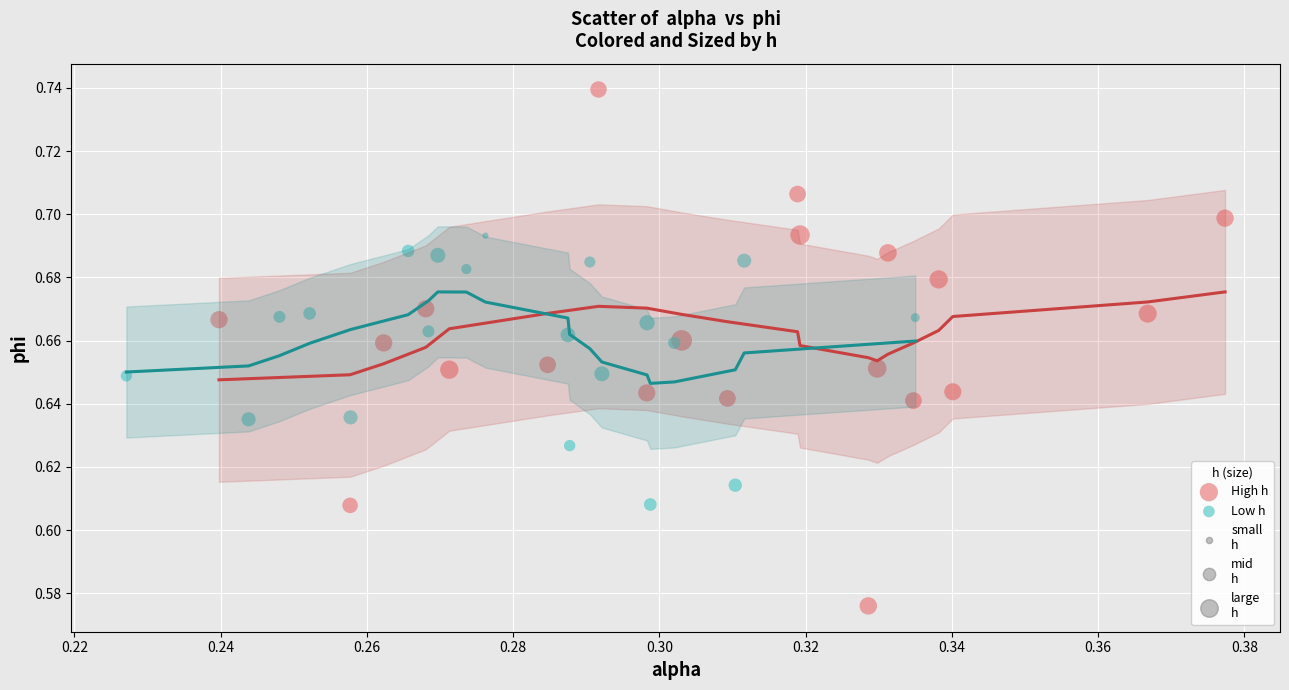

Which series has the widest spread of Y values?

High h